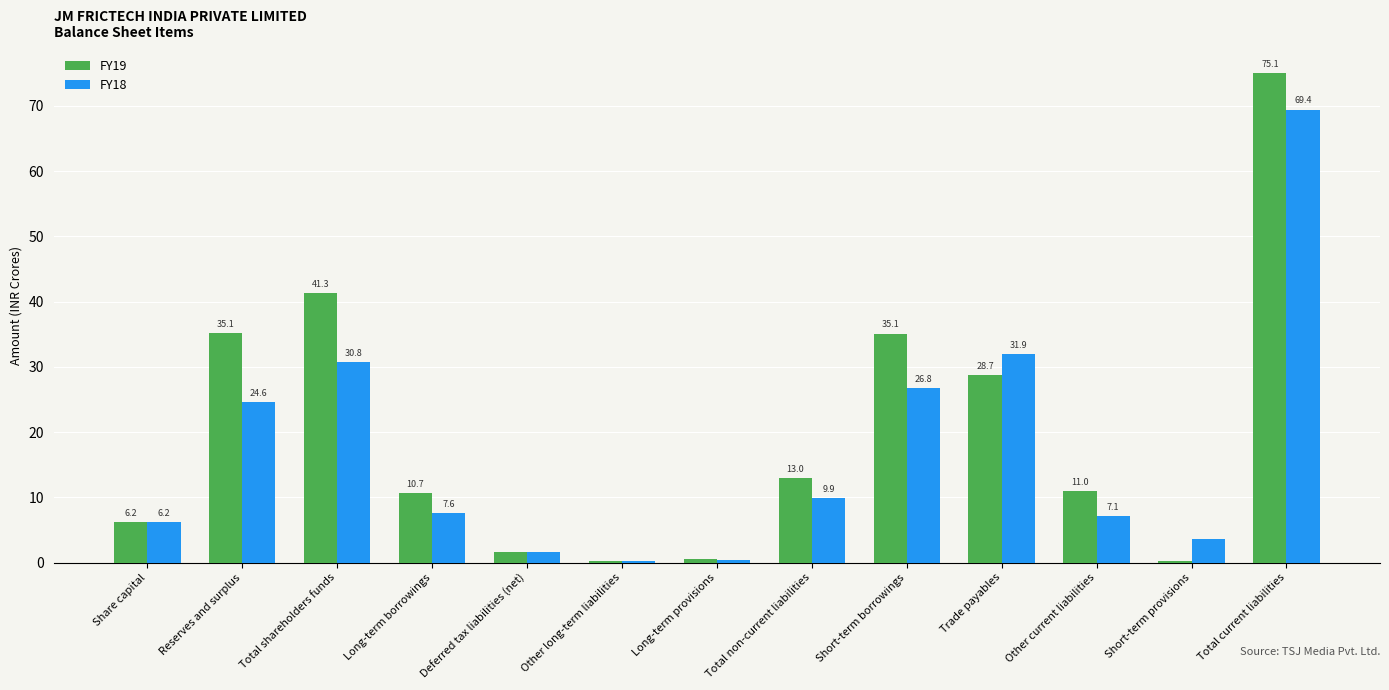

What is the sum of all FY18 values?

220.2